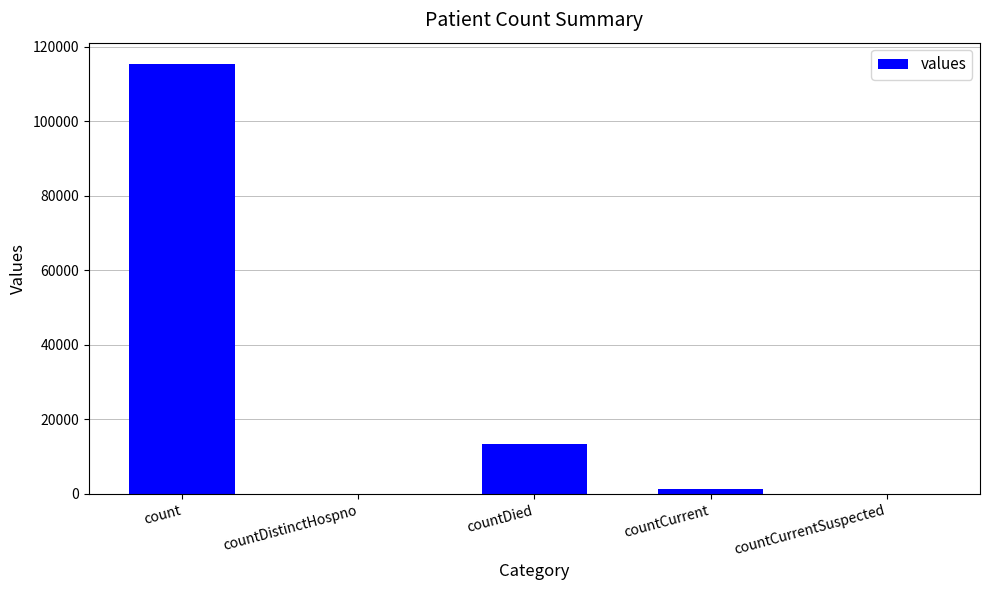

Reading right to left, what are all the values shown in this chart?

0	1383	13343	0	115379